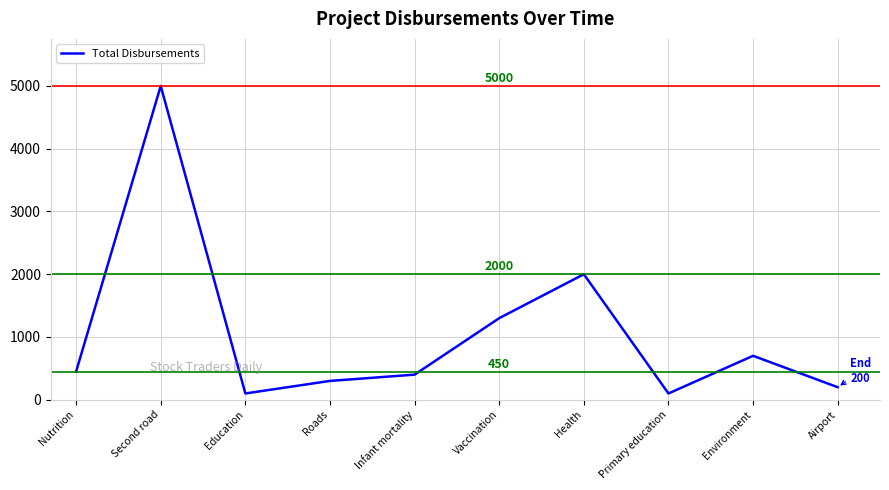

What is the maximum value shown in the chart?

5000